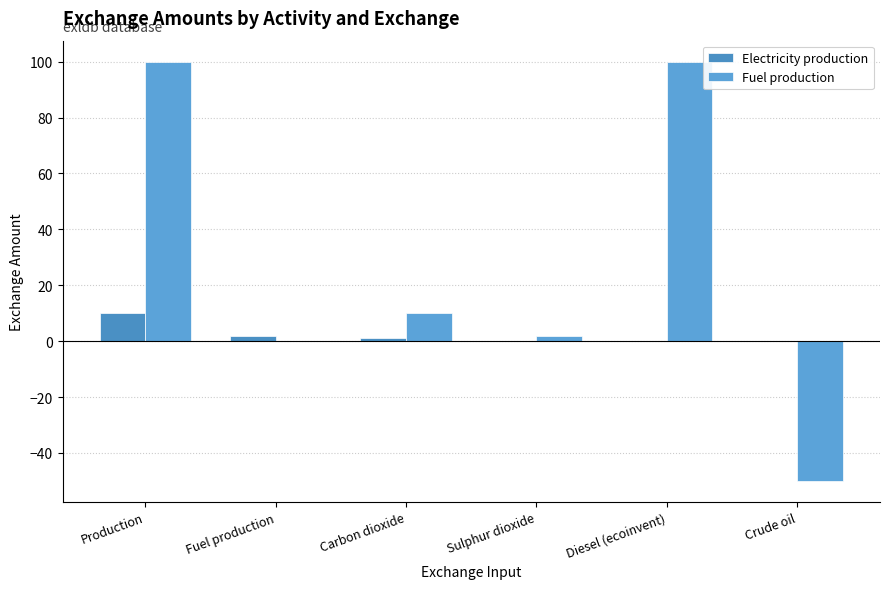

Are the bars grouped side by side (vs. stacked)?

Yes